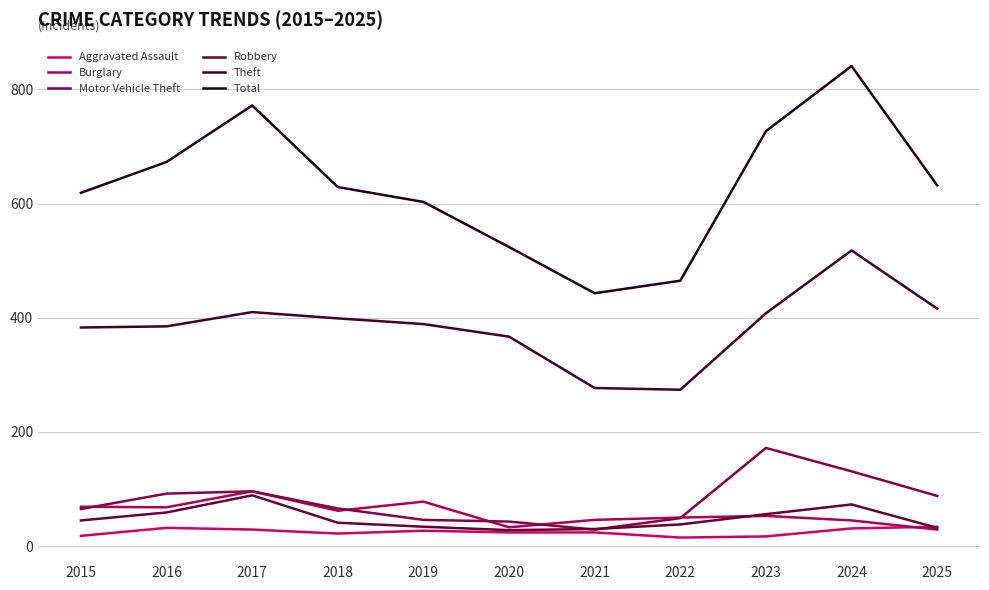

Rank the series at 2018 from highest to lowest value.

Total, Theft, Motor Vehicle Theft, Burglary, Robbery, Aggravated Assault